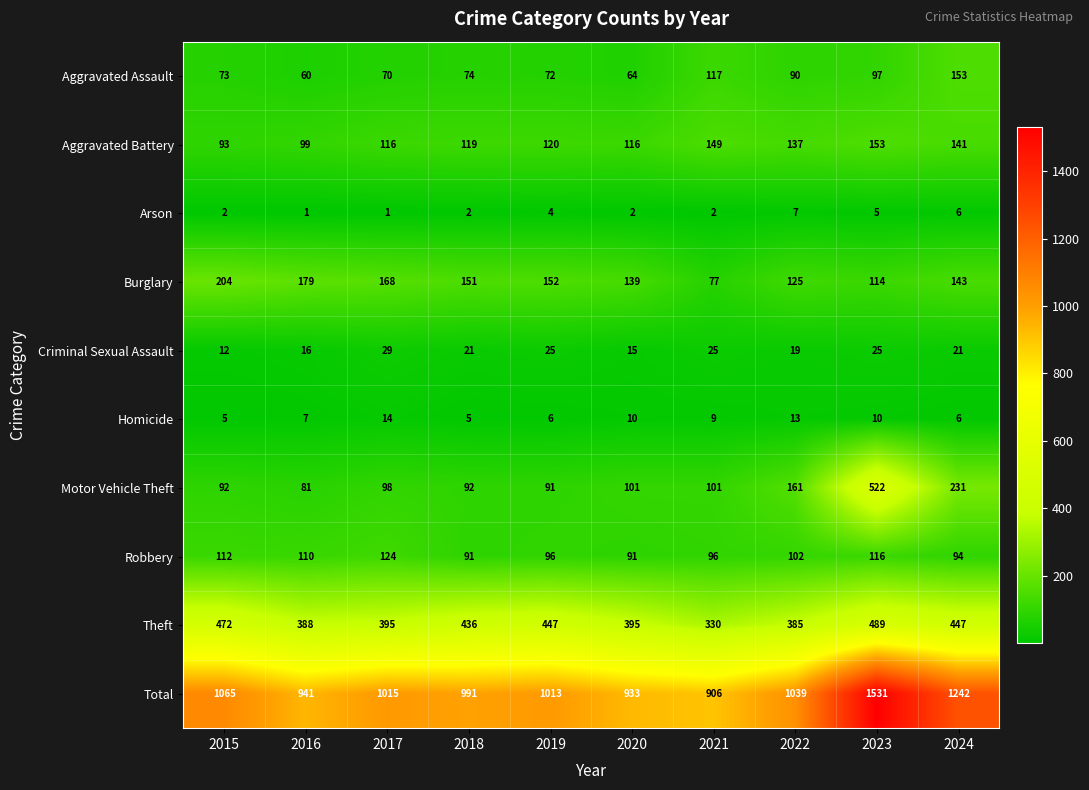

Which series has the largest total across all categories?

Total